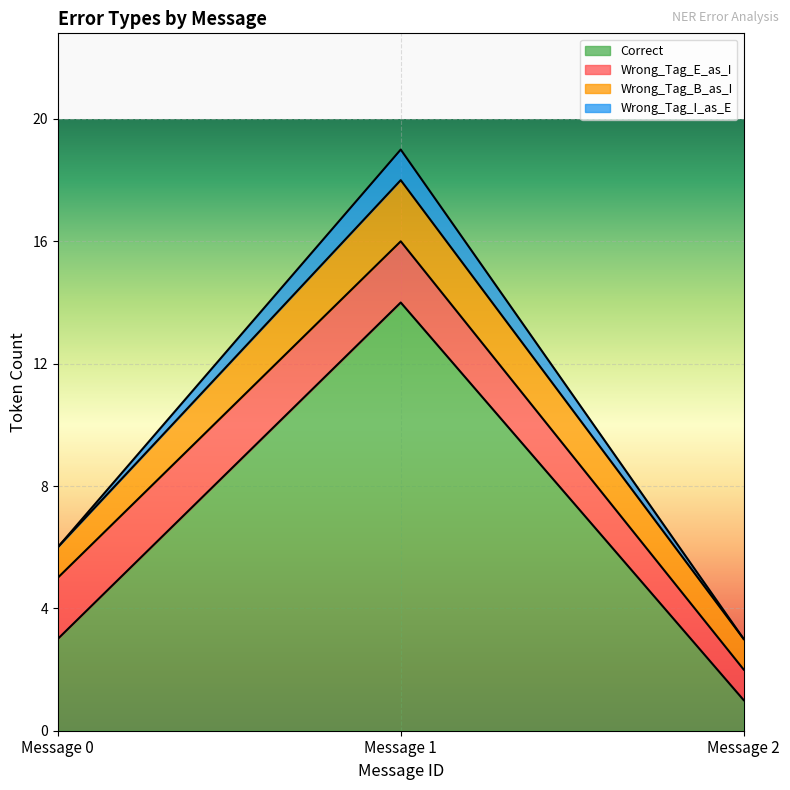

How many Correct values are between 1 and 14?

3